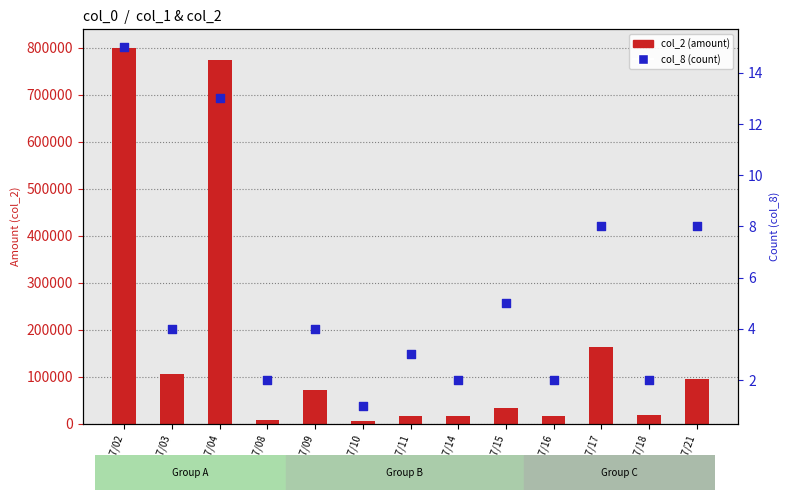

Which series has the largest total across all categories?

col_2 (amount)